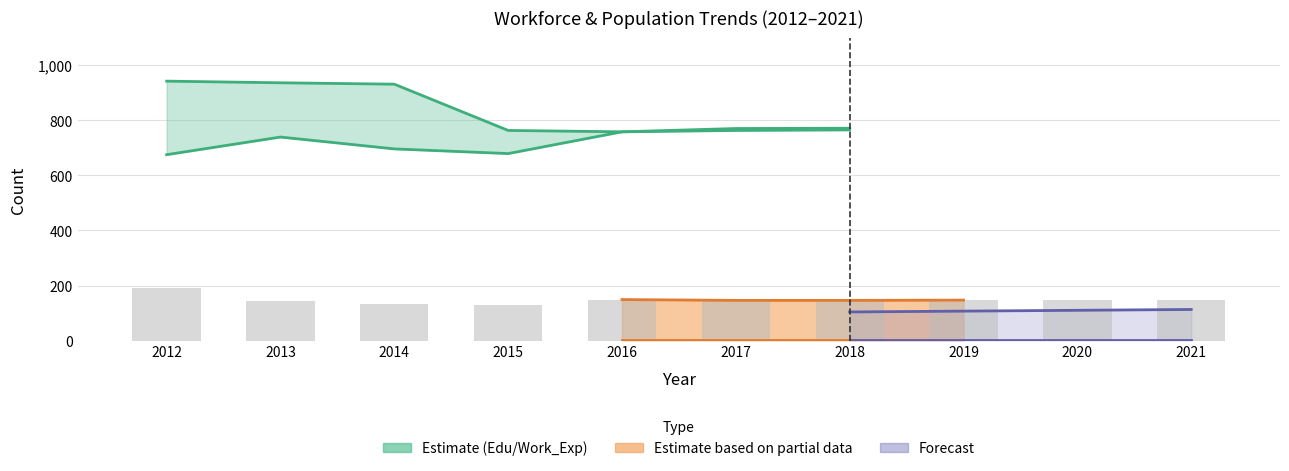

What is the maximum value for Education?

771